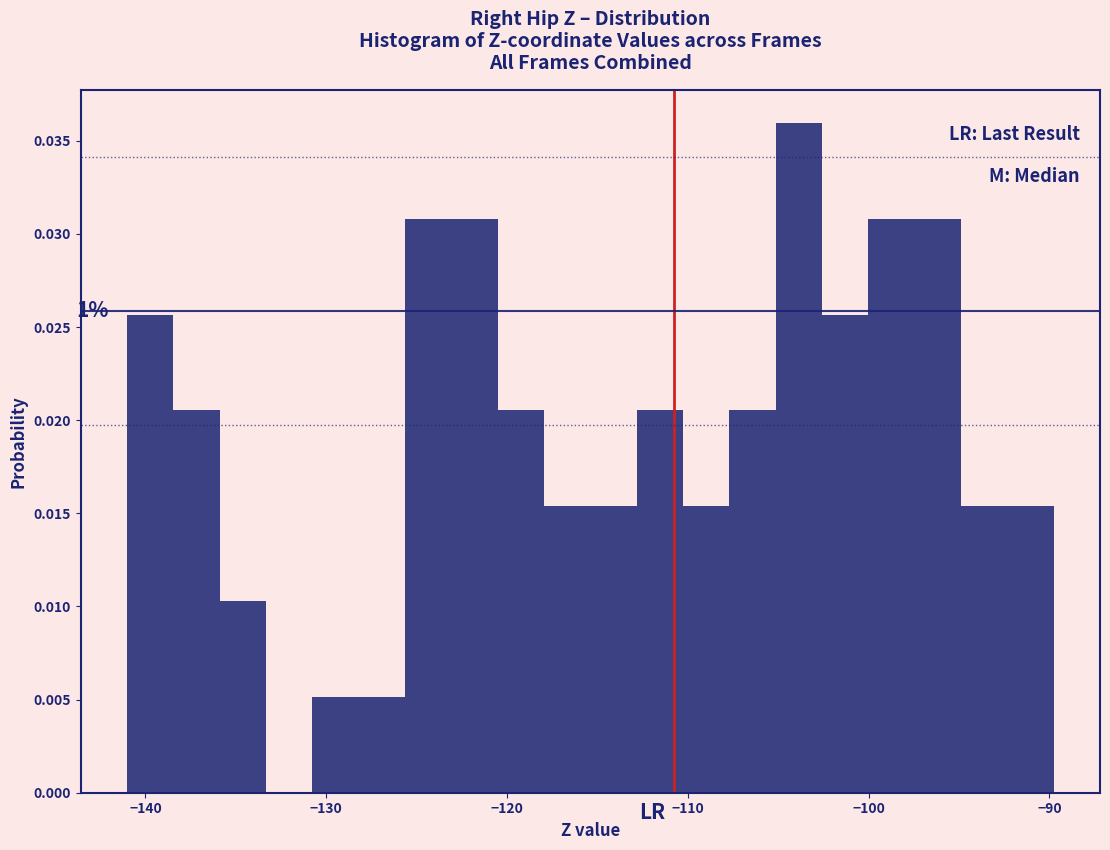

Read against the x-axis, roughly where is the centre of the tallest bar?

-104